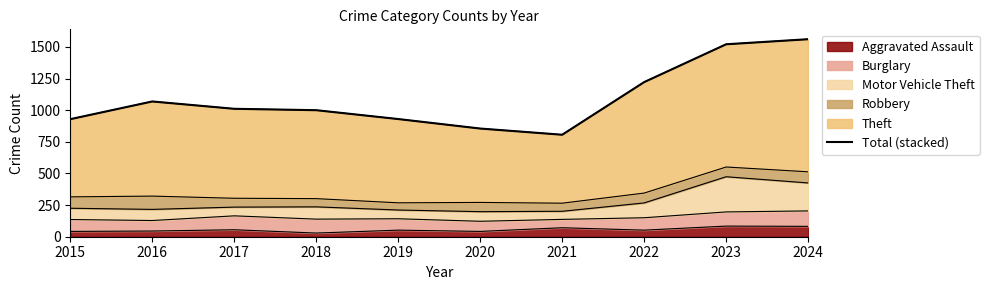

How many categories are shown in the chart?

10